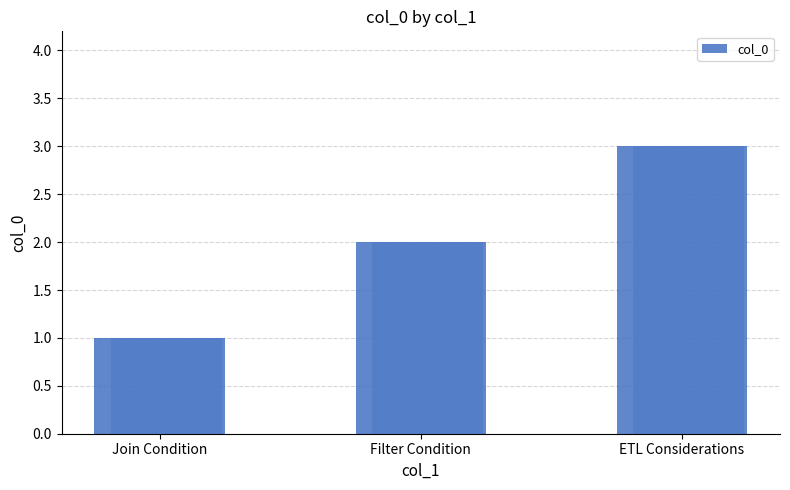

What value does the data have at Filter Condition?

2